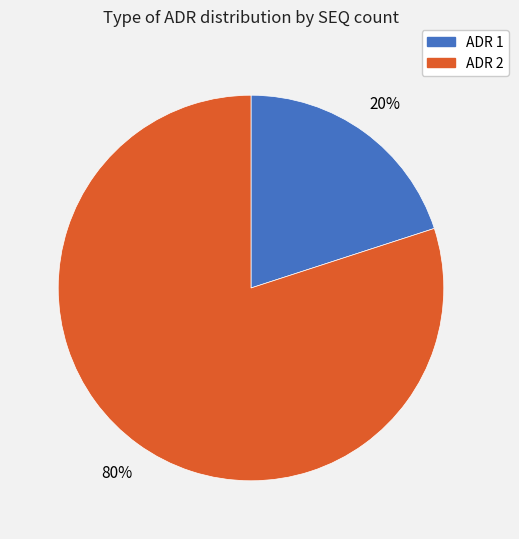

To the nearest percent, what is the difference between the ADR 1 and ADR 2 slice percentages?

60%